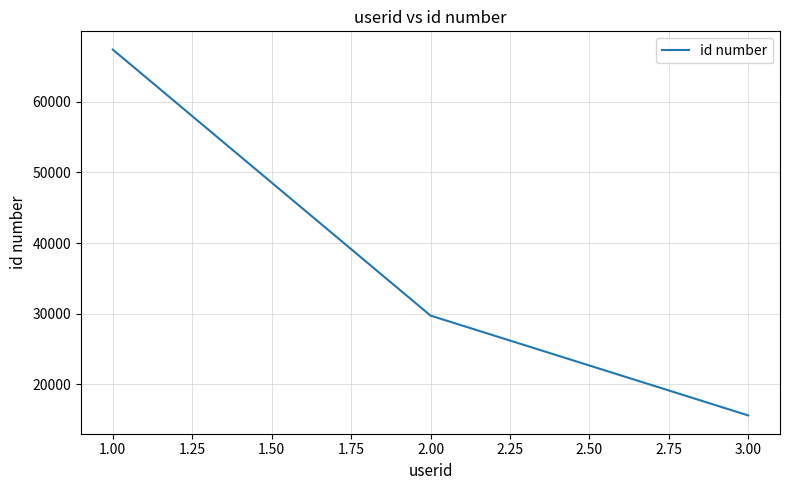

What is the change in value from 2.00 to 3.00?

-14133